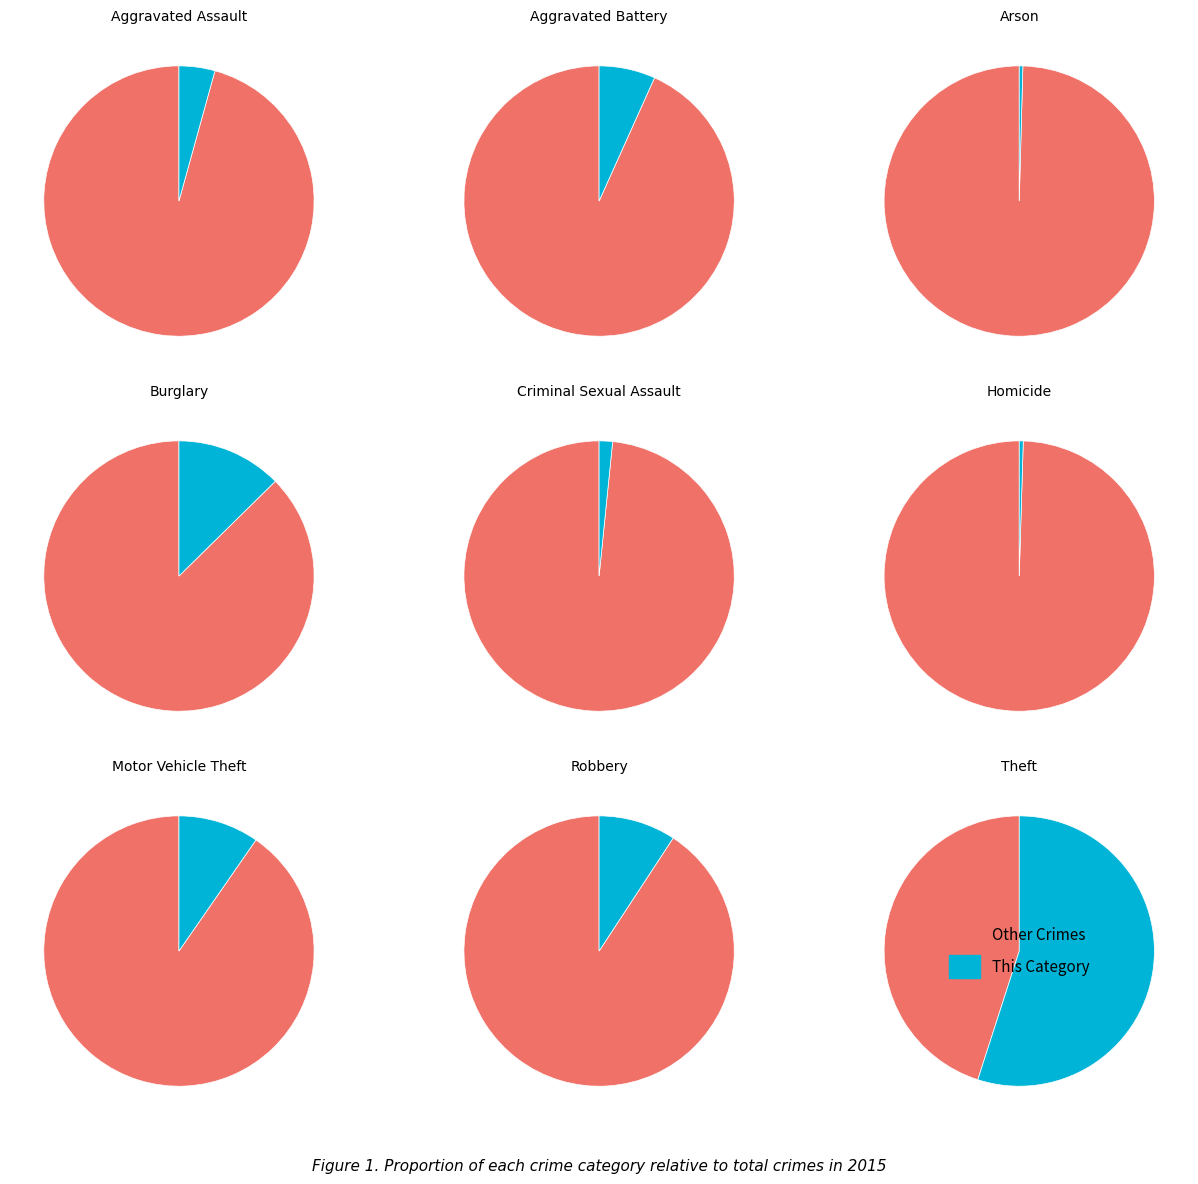

To the nearest percent, what is the average slice percentage?

11%